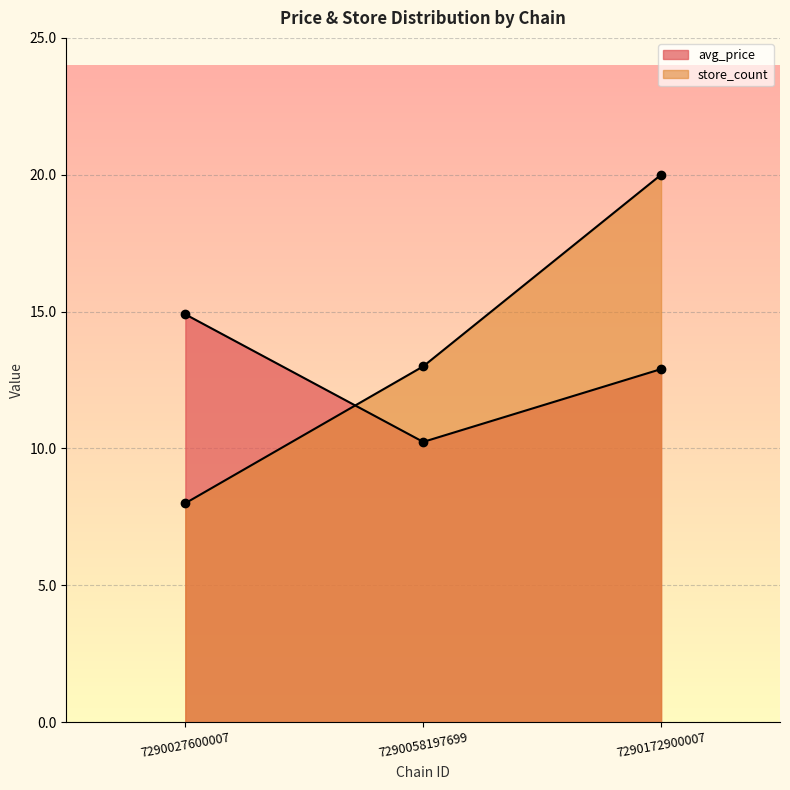

What is the sum of the avg_price values at 7290027600007 and 7290058197699?

25.1